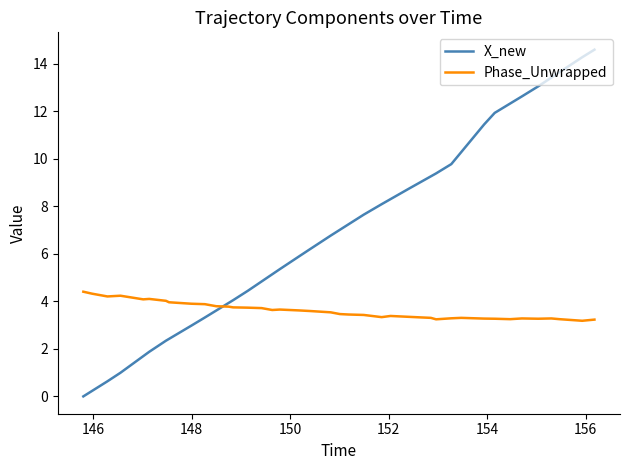

List the series in order of their overall mean, highest first.

X_new, Phase_Unwrapped